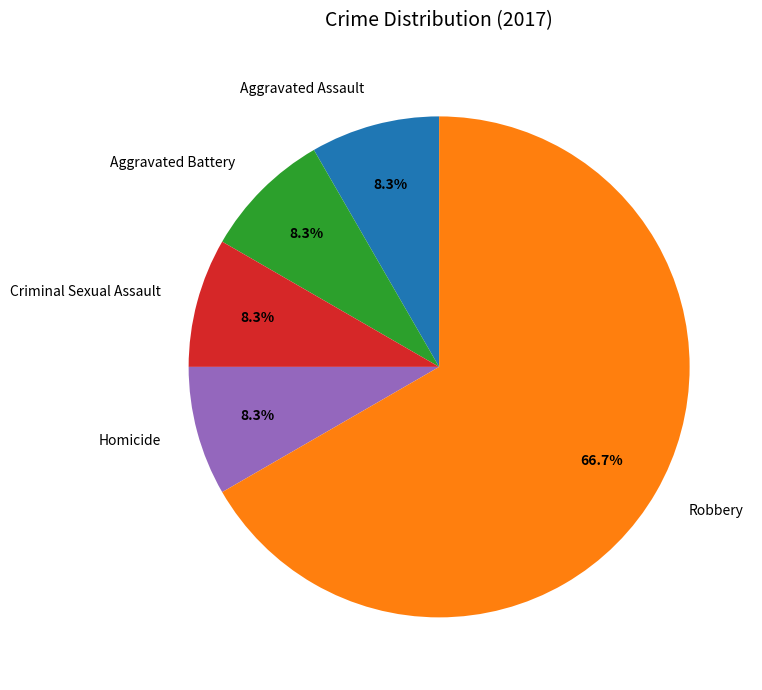

To the nearest percent, what percentage of the pie is Homicide?

8%